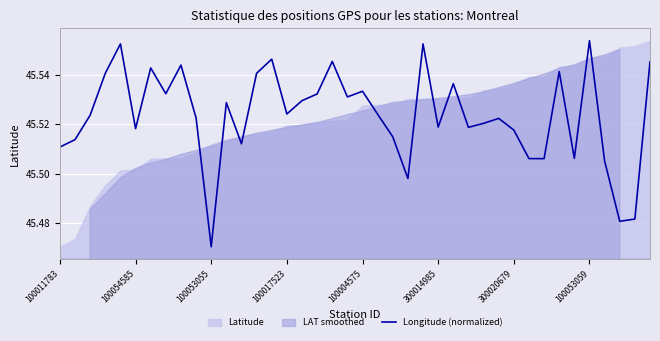

Reading left to right, extract all data points from this chart.

45.5	45.5	45.5	45.5	45.6	45.5	45.5	45.5	45.5	45.5	45.5	45.5	45.5	45.5	45.5	45.5	45.5	45.5	45.5	45.5	45.5	45.5	45.5	45.5	45.6	45.5	45.5	45.5	45.5	45.5	45.5	45.5	45.5	45.5	45.5	45.6	45.5	45.5	45.5	45.5